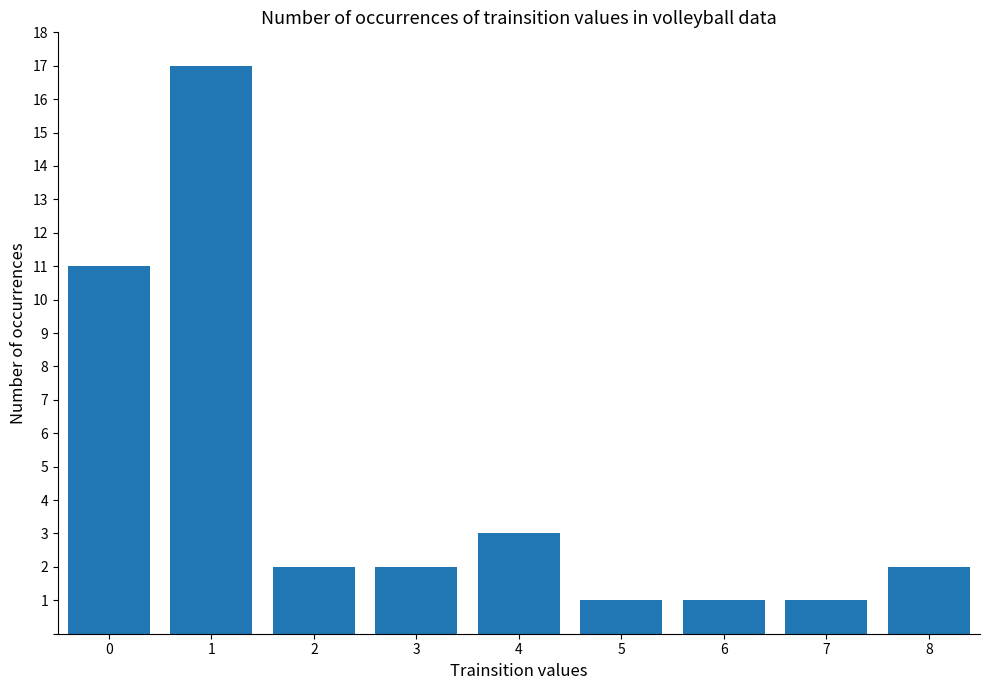

Approximately how many times larger is the value at 6 compared to 5?

1.0